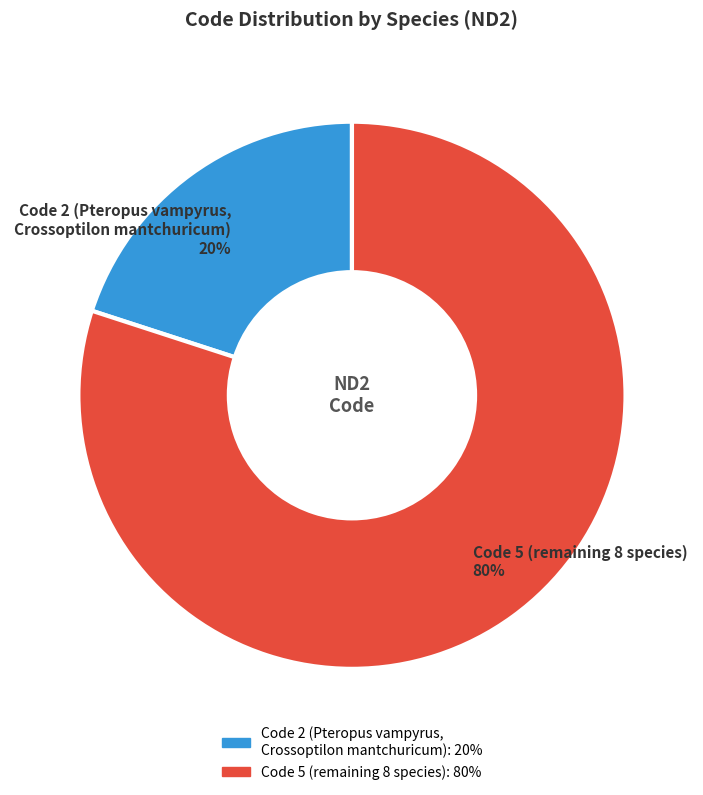

Is there any slice that represents more than half of the pie?

Yes